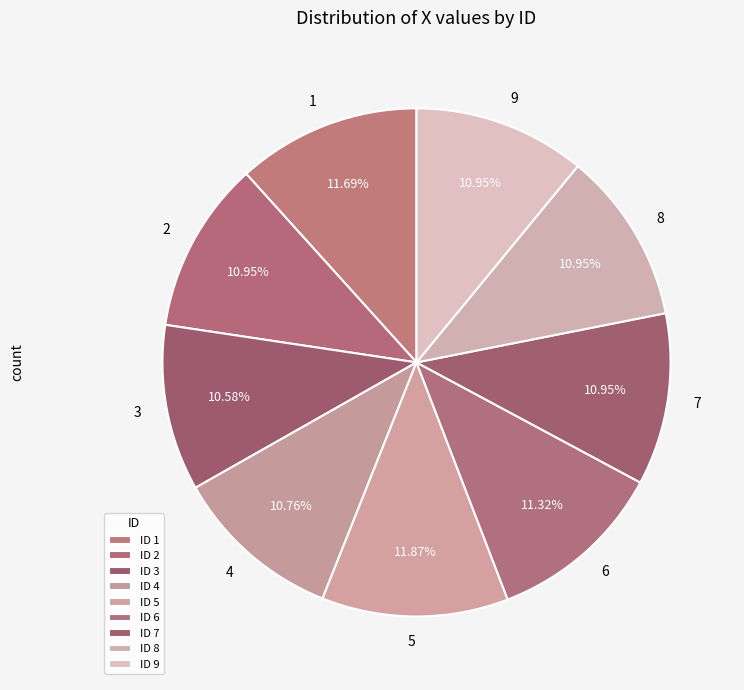

How many slices are in this pie chart?

9